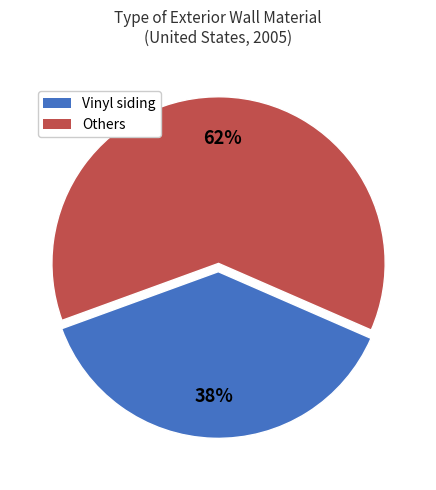

To the nearest percent, what is the difference between the largest and smallest slice percentages?

24%